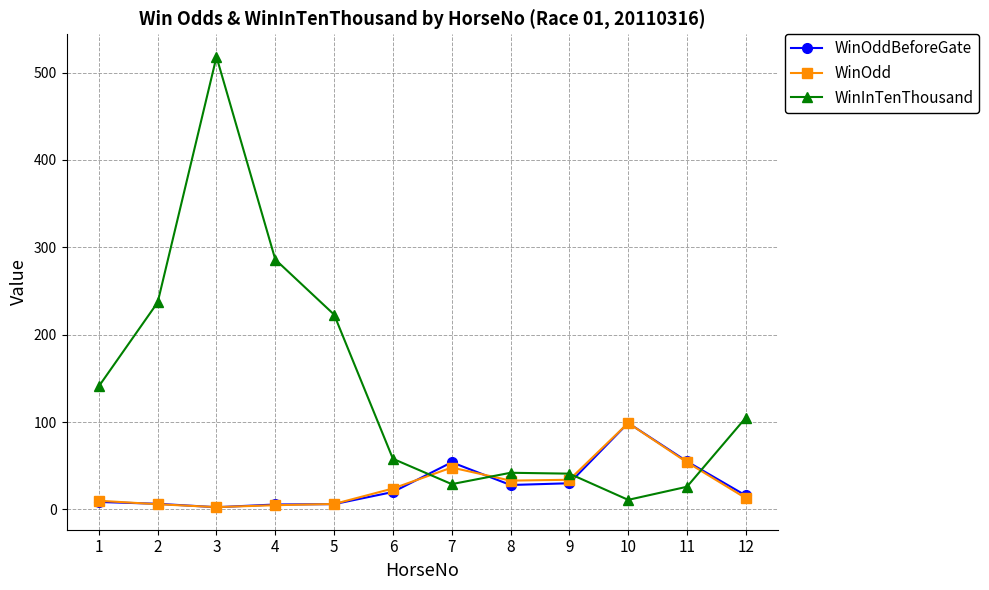

What is the highest value of the WinOdd series?

99.0